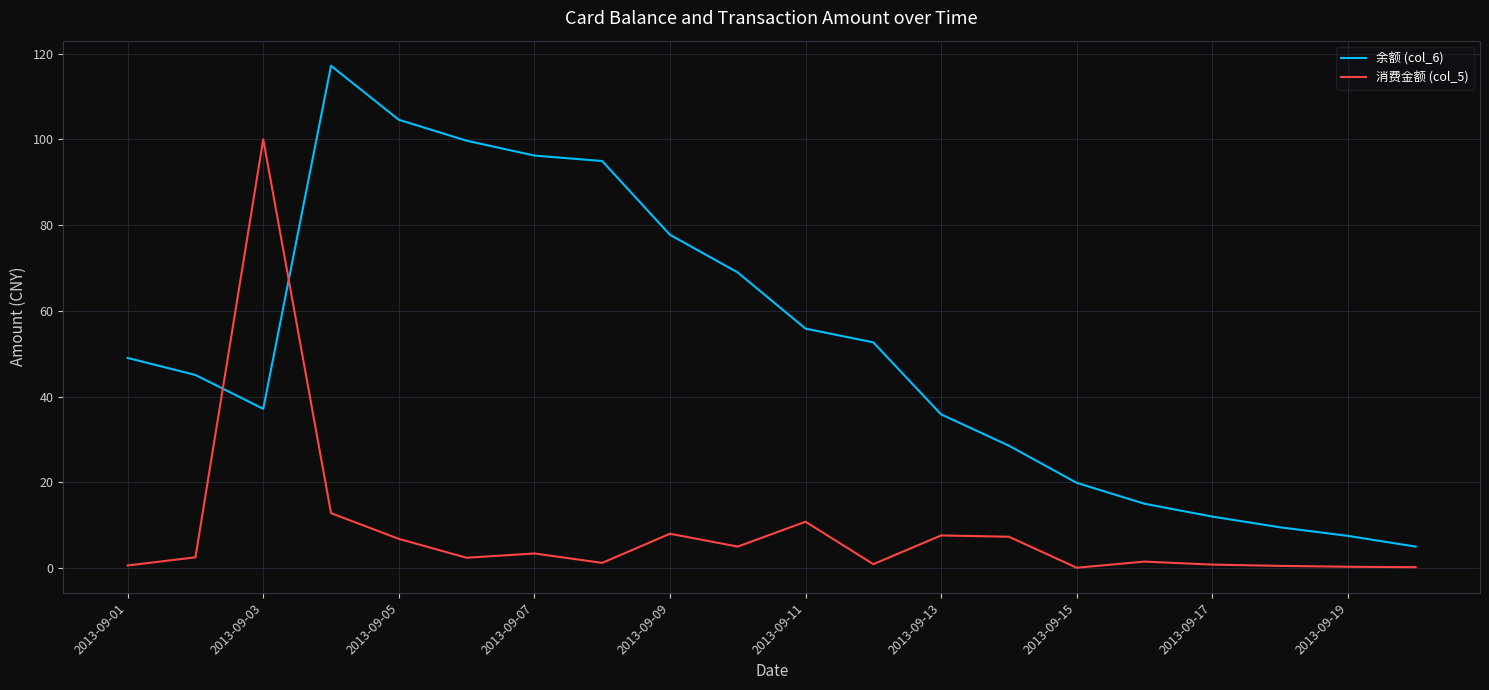

What are all the series names shown in the legend?

余额 (col_6), 消费金额 (col_5)